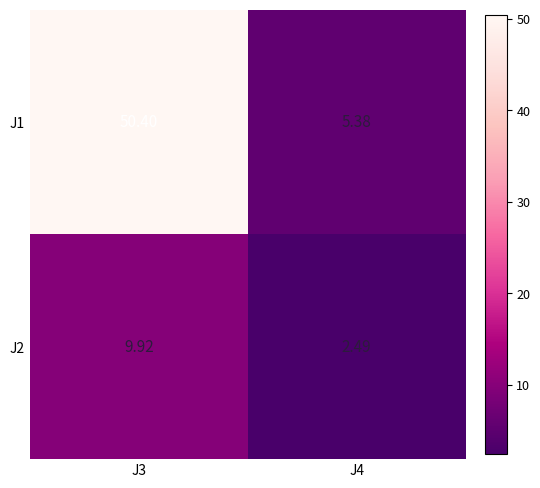

Rank the series by their maximum value, from lowest to highest.

J2, J1